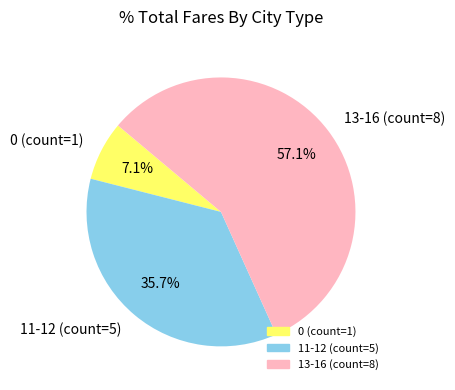

Which category accounts for the majority?

13-16 (count=8)